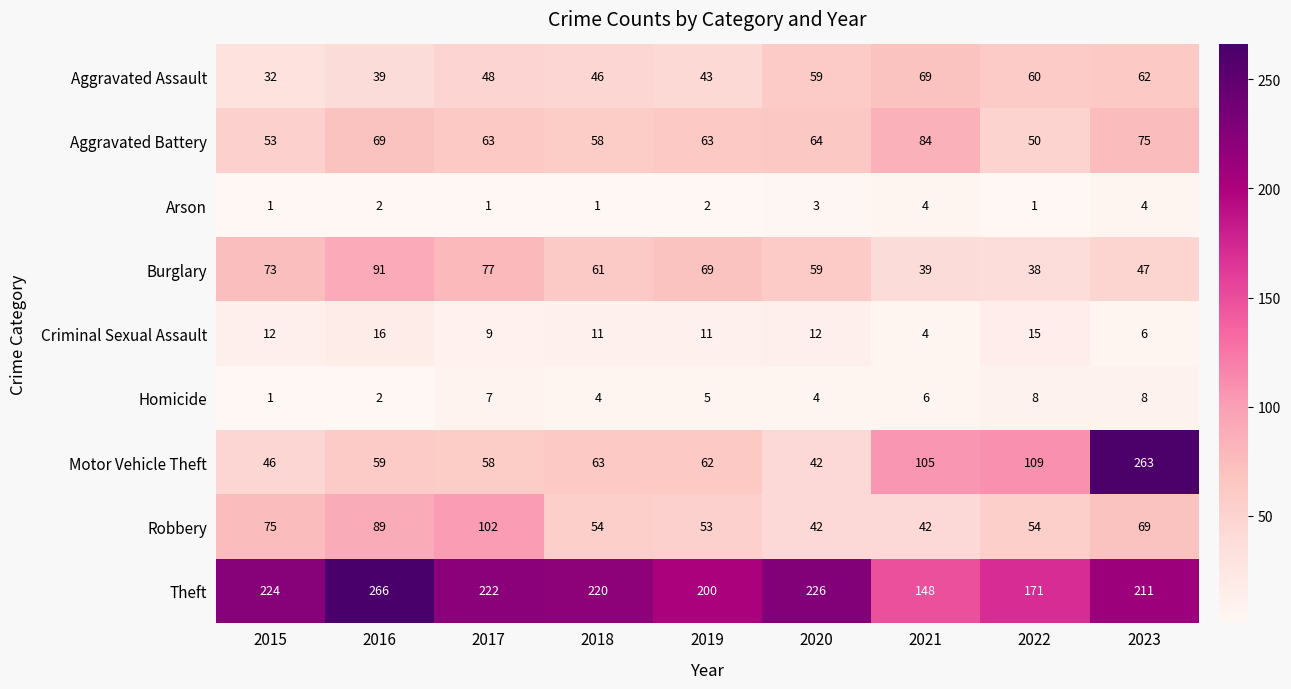

The Homicide series shows 11 at 2023. True or false?

False